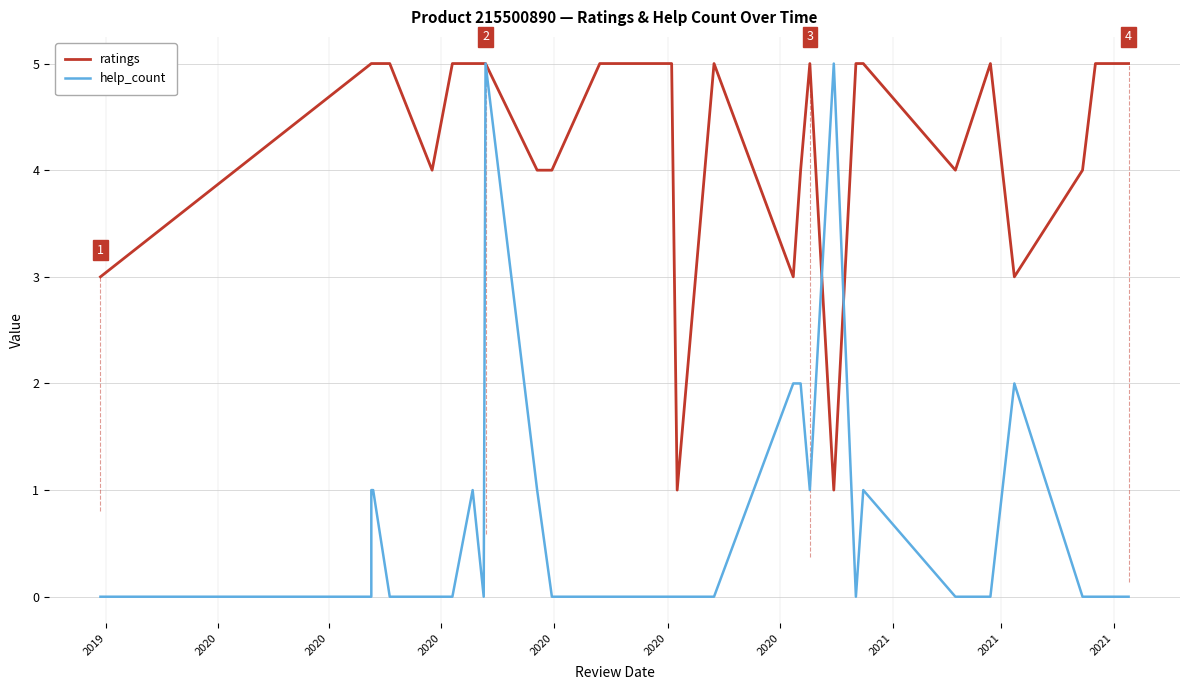

What are all the series names shown in the legend?

ratings, help_count